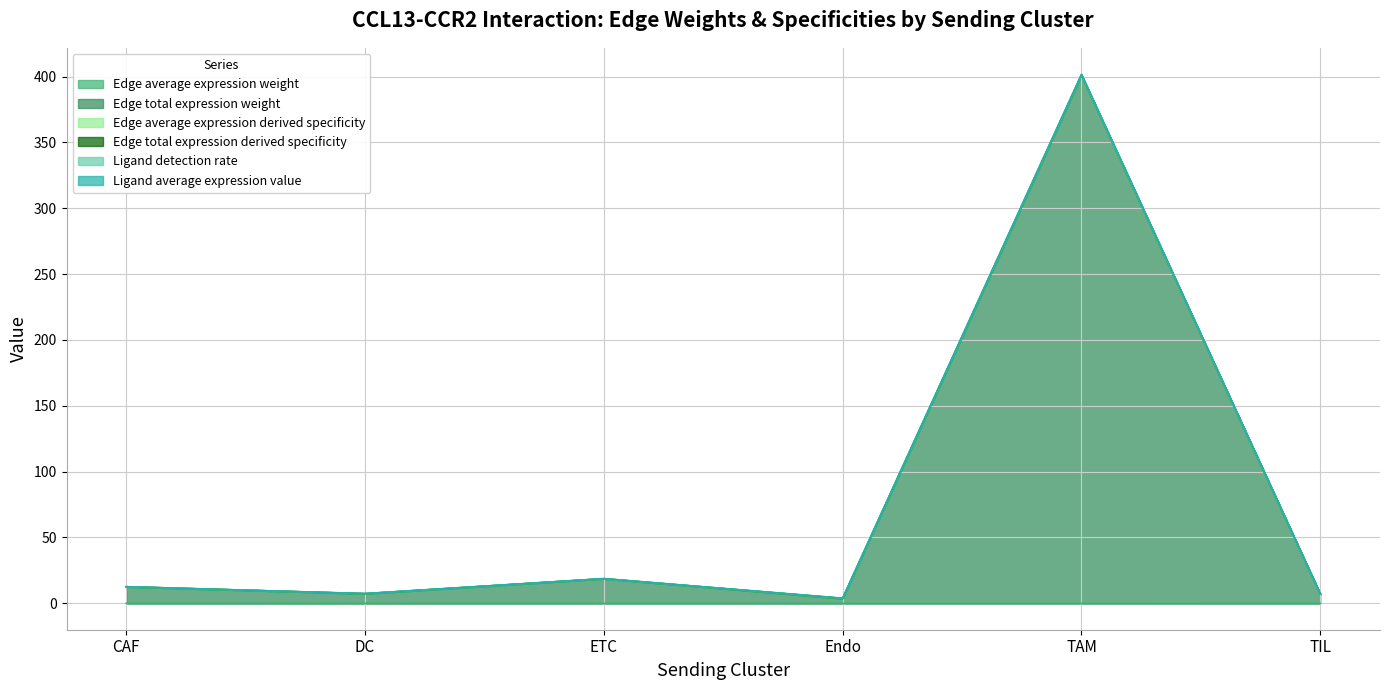

The value of Edge total expression weight at DC is 3.2. True or false?

False